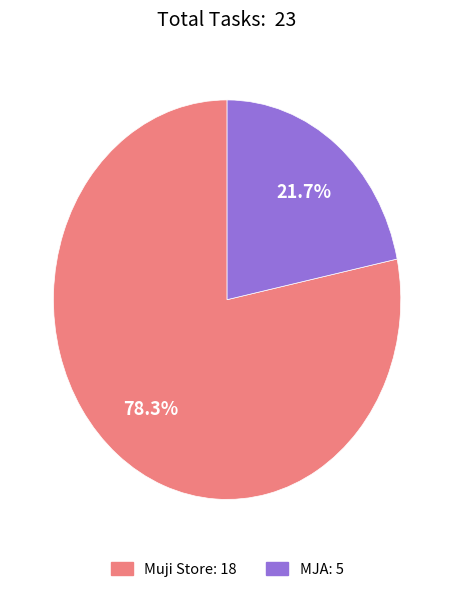

What percentage is the Muji Store slice, to the nearest percent?

78%